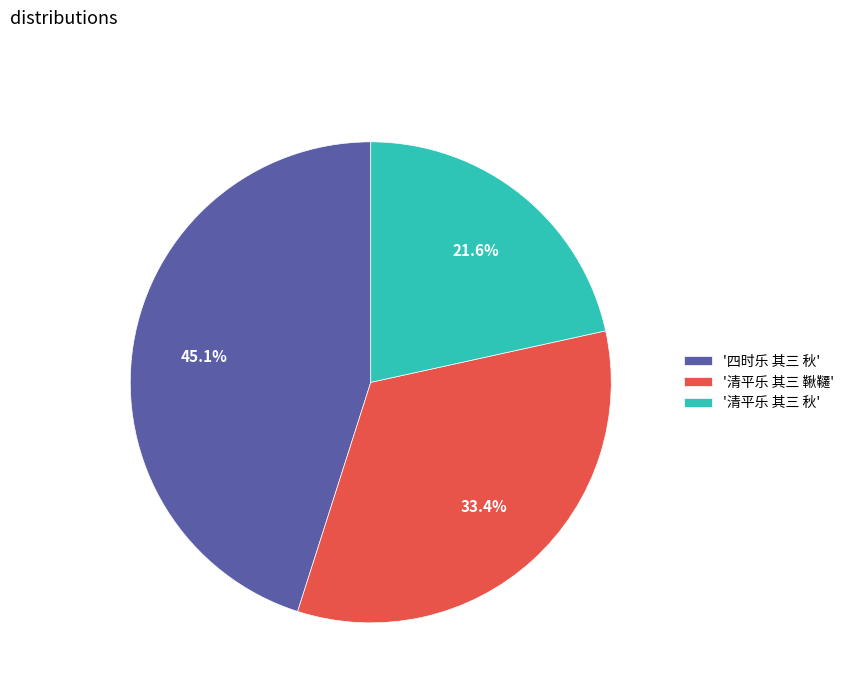

What is the ratio of the value at '清平乐 其三 秋' to the value at '清平乐 其三 鞦韆'?

0.6